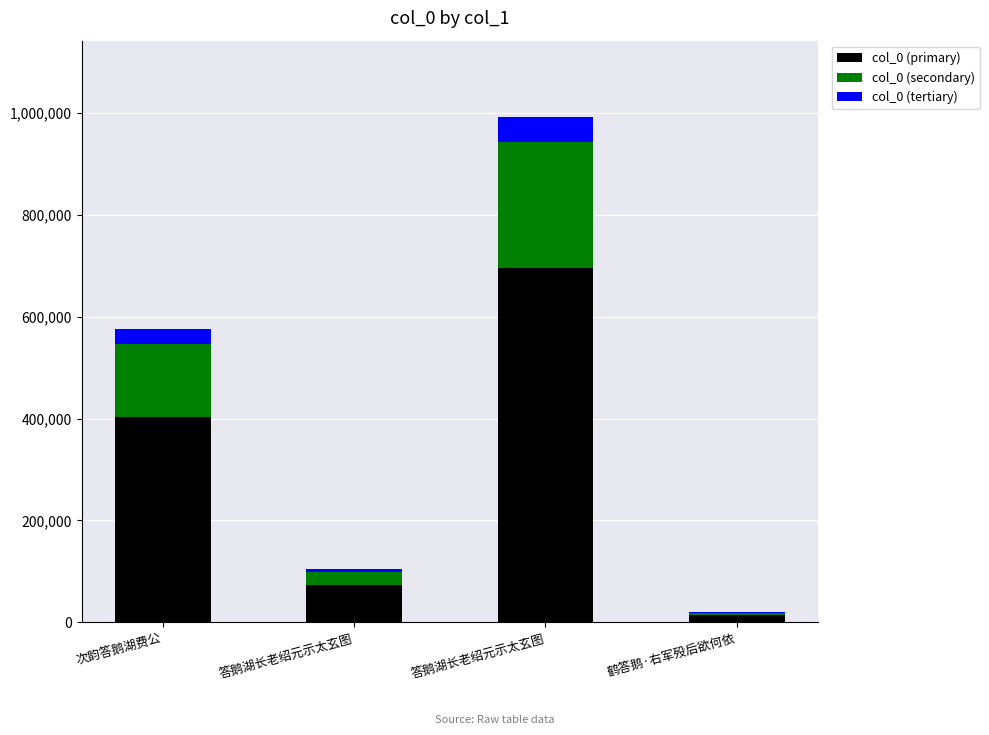

What are all the series names shown in the legend?

col_0 (primary), col_0 (secondary), col_0 (tertiary)